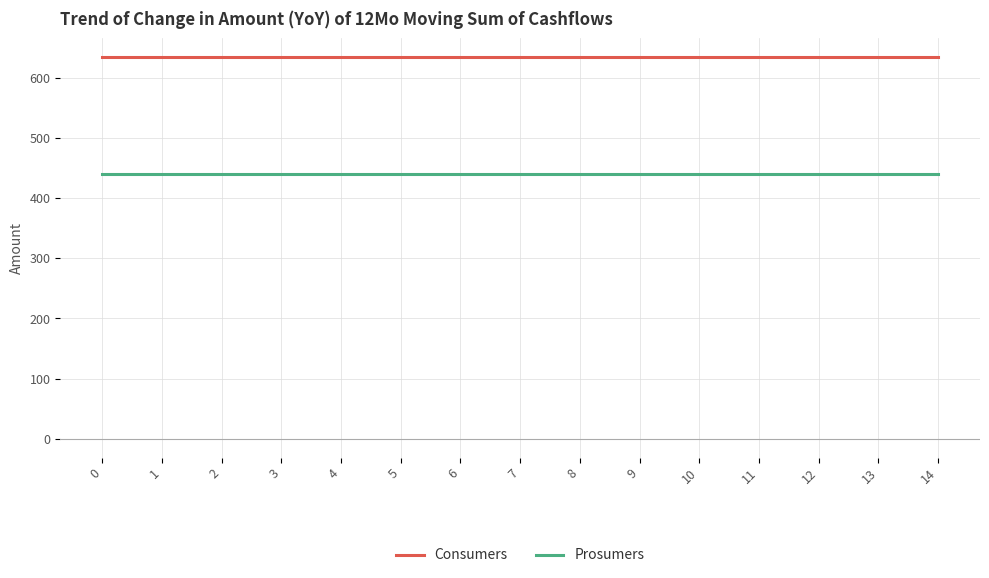

What is the minimum value for Prosumers?

440